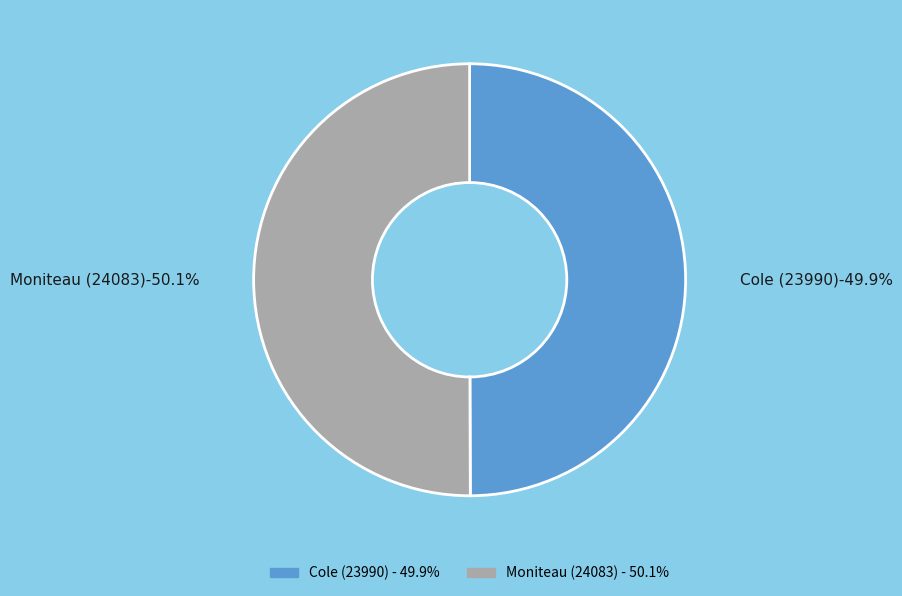

What percentage is the Cole (23990) slice, to the nearest percent?

50%